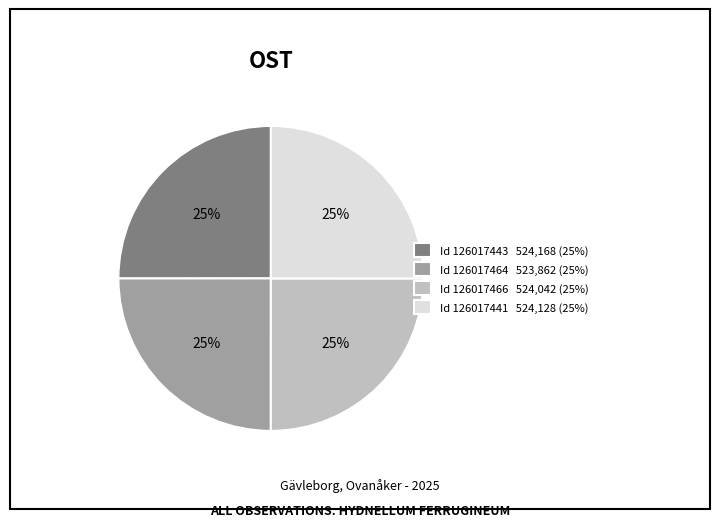

Is it true that Id 126017441 524,128 (25%) is 33% of the pie?

False